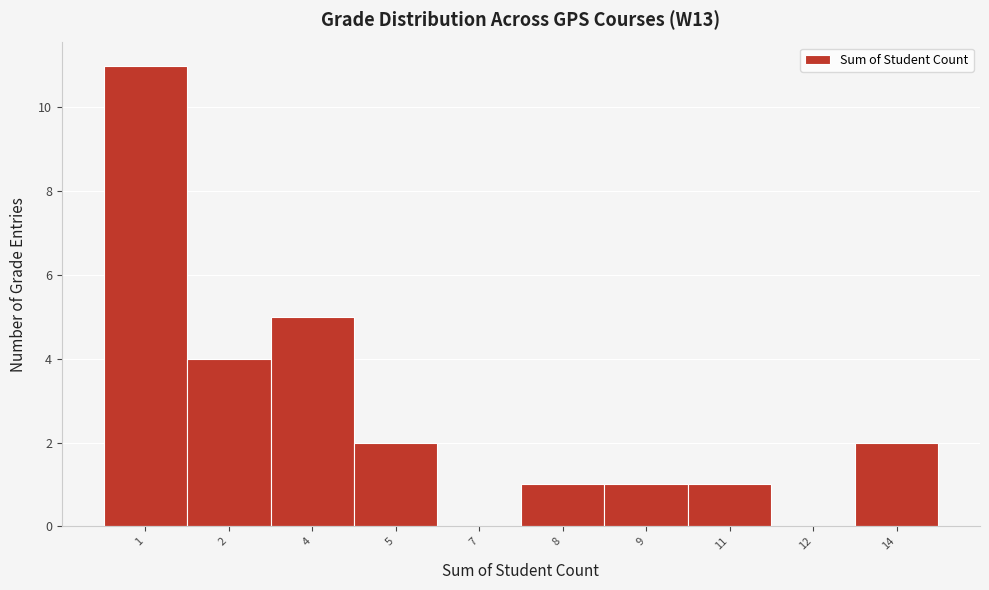

Reading left to right, list all the values displayed in this chart.

1=11	2=4	4=5	5=2	7=0	8=1	9=1	11=1	12=0	14=2